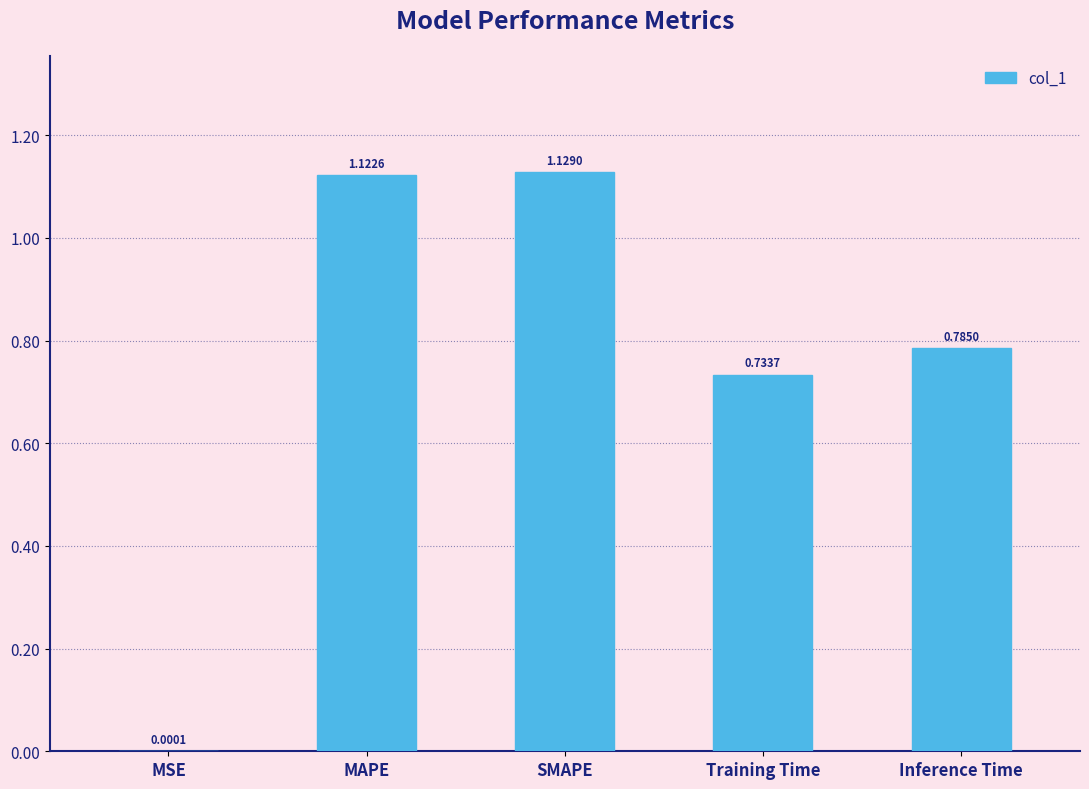

How many distinct data groups are displayed?

1